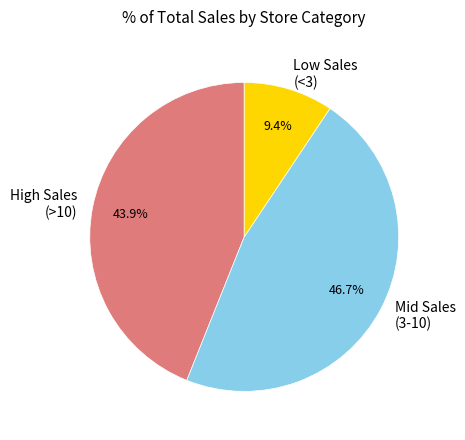

How many segments does this pie chart have?

3